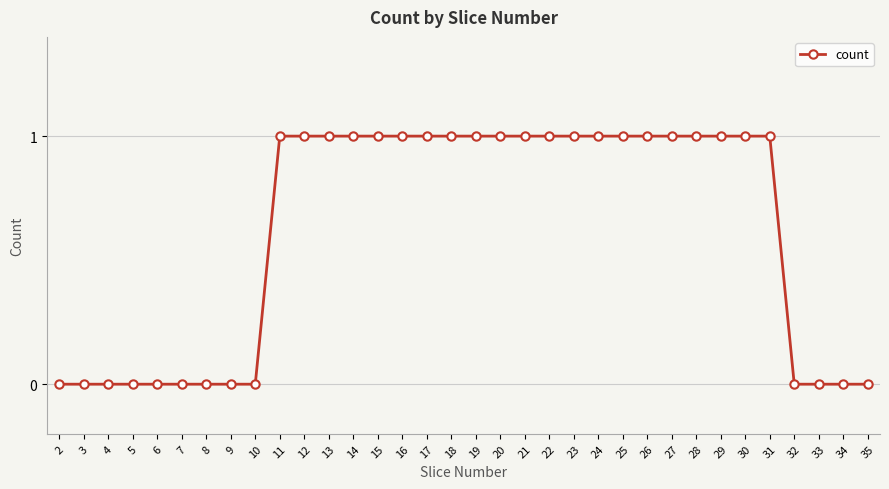

Reading left to right, transcribe all the data shown in this chart.

2=0	3=0	4=0	5=0	6=0	7=0	8=0	9=0	10=0	11=1	12=1	13=1	14=1	15=1	16=1	17=1	18=1	19=1	20=1	21=1	22=1	23=1	24=1	25=1	26=1	27=1	28=1	29=1	30=1	31=1	32=0	33=0	34=0	35=0